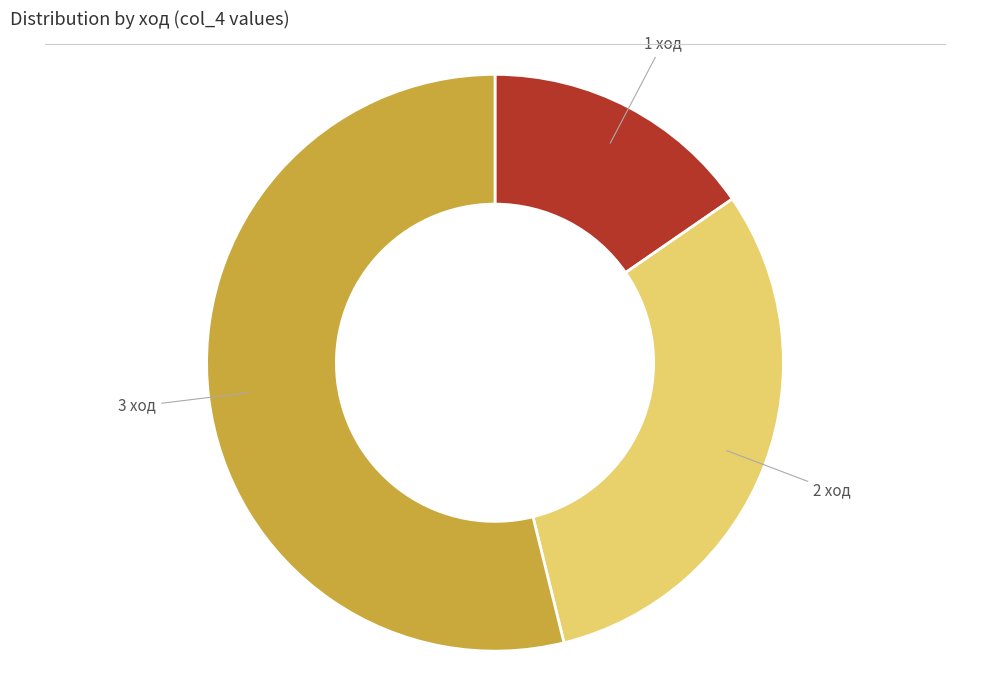

Does any single category account for the majority?

Yes